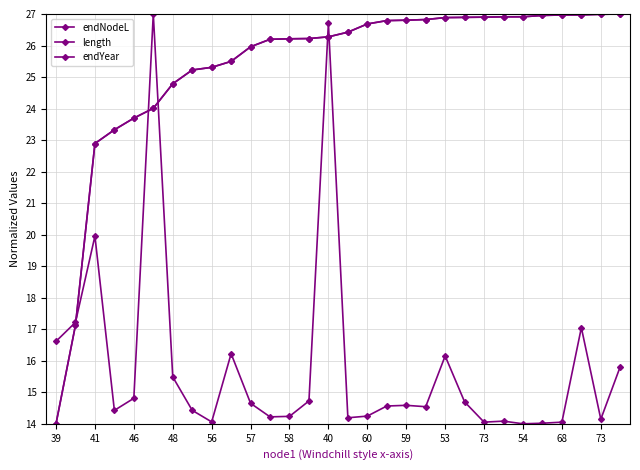

After their last crossing, which series has the higher values: length or endNodeL?

endNodeL